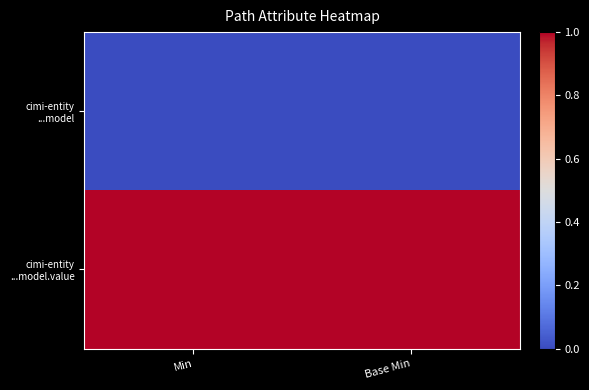

Which series has the widest spread of values?

cimi-entity ...model